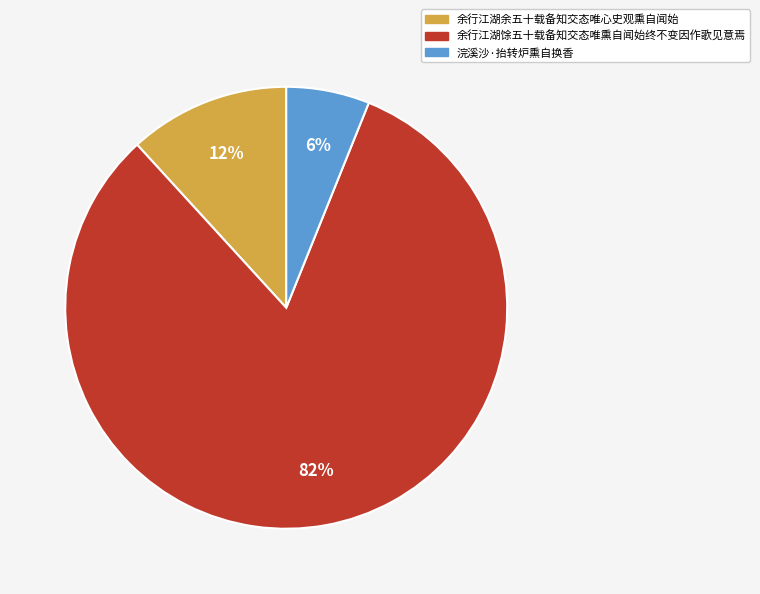

To the nearest percent, what portion does 余行江湖余五十载备知交态唯心史观熏自闻始 represent?

12%